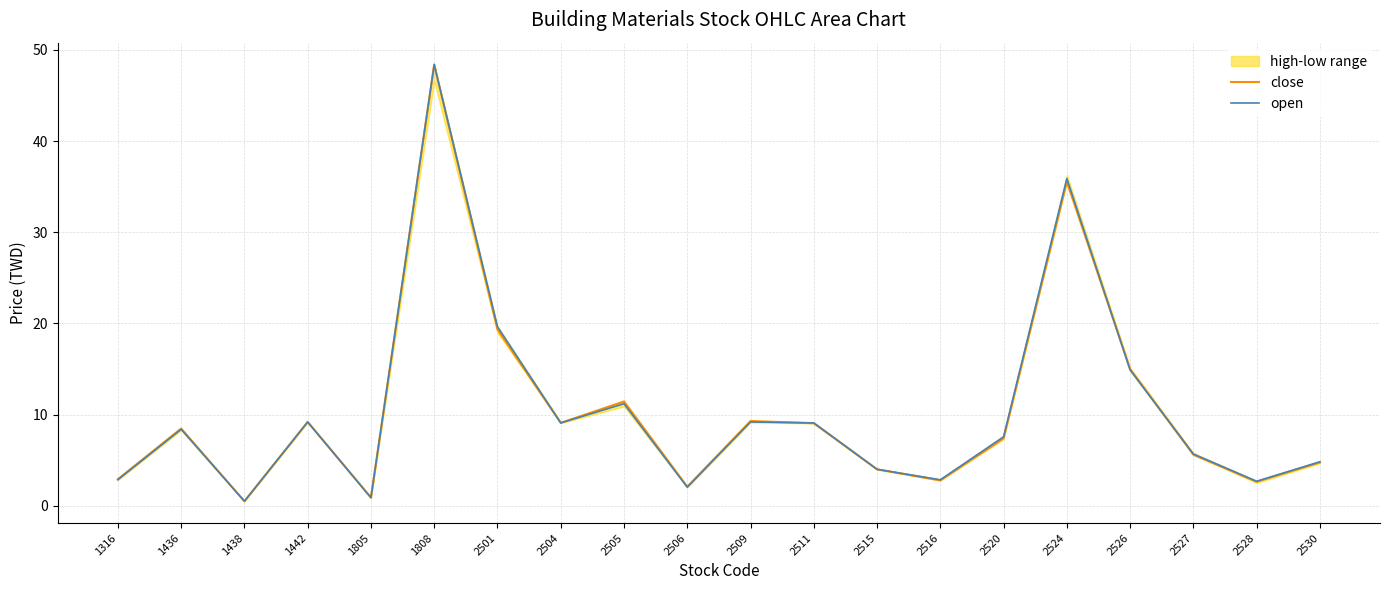

Which series has the largest total across all categories?

open